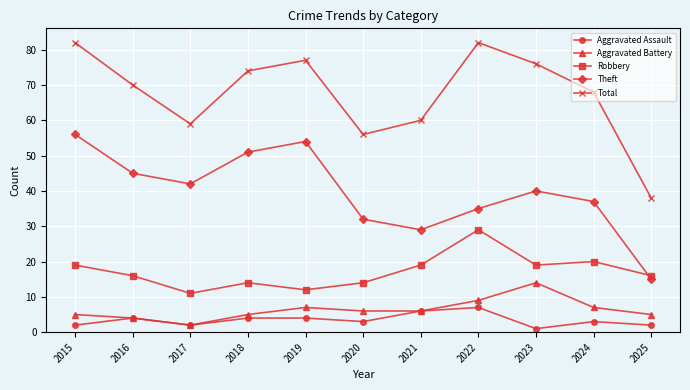

What is the greatest value displayed?

82